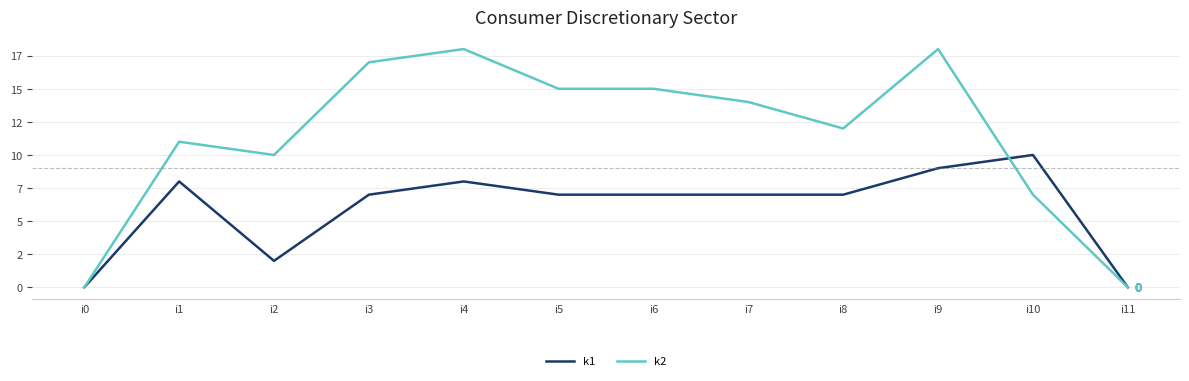

What are all the series names shown in the legend?

k1, k2